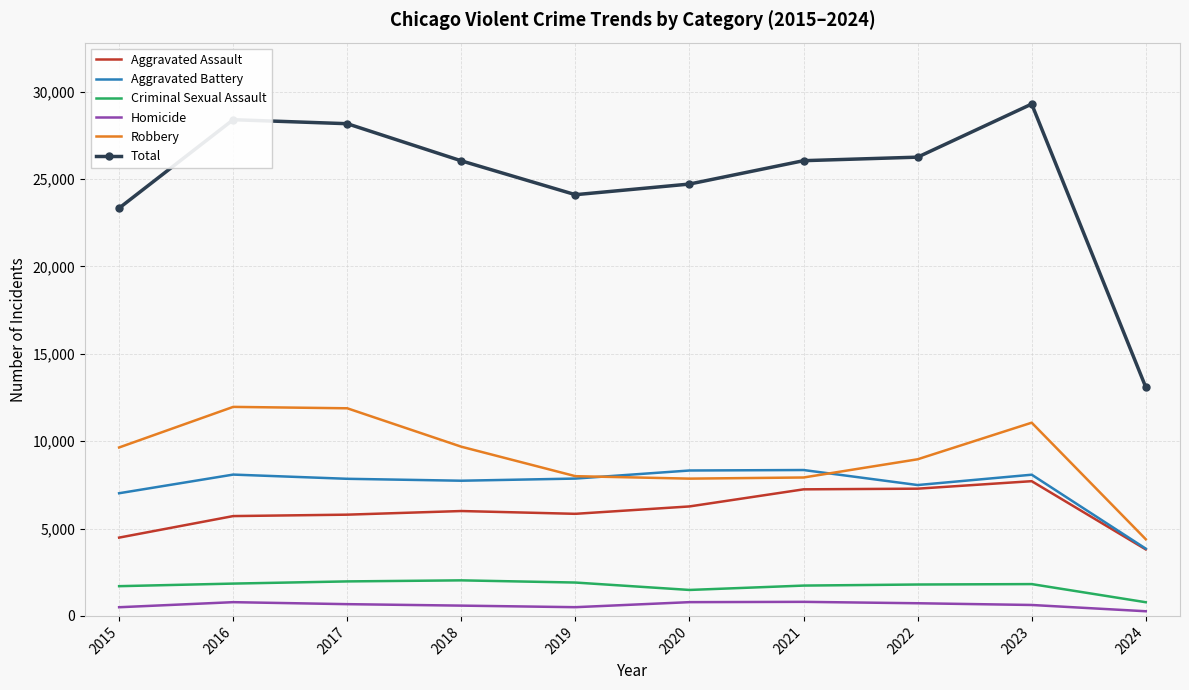

True or false: Aggravated Assault and Criminal Sexual Assault intersect in this chart.

False